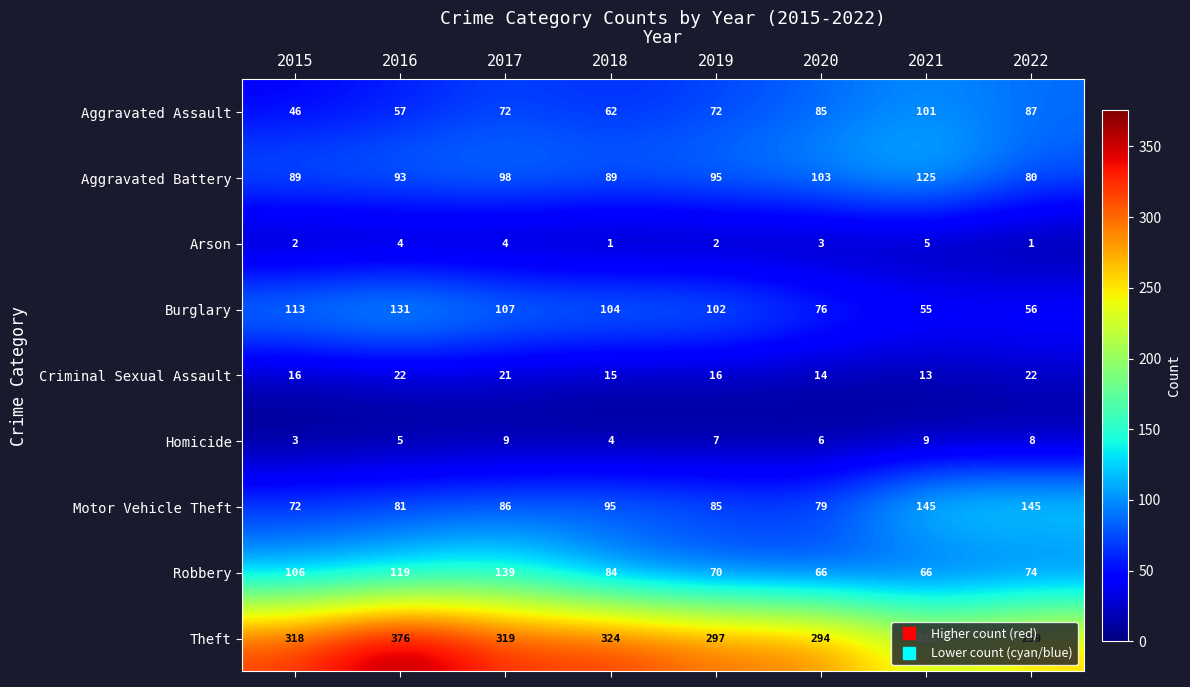

Where is Homicide nearest to the value 6?

2020